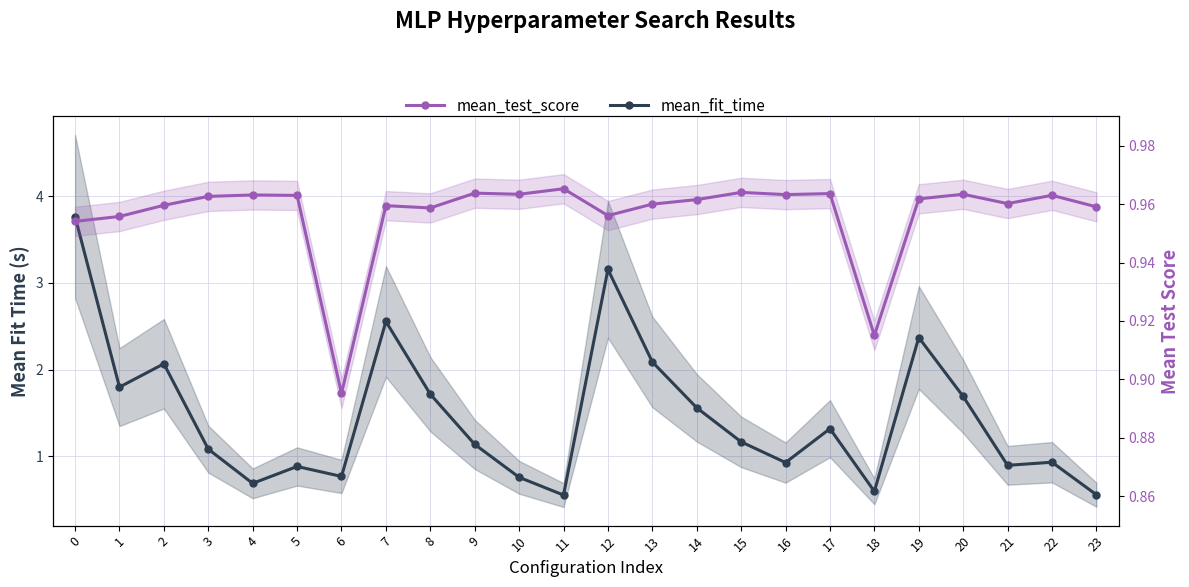

The mean_fit_time series shows 2.4 at 8. True or false?

False